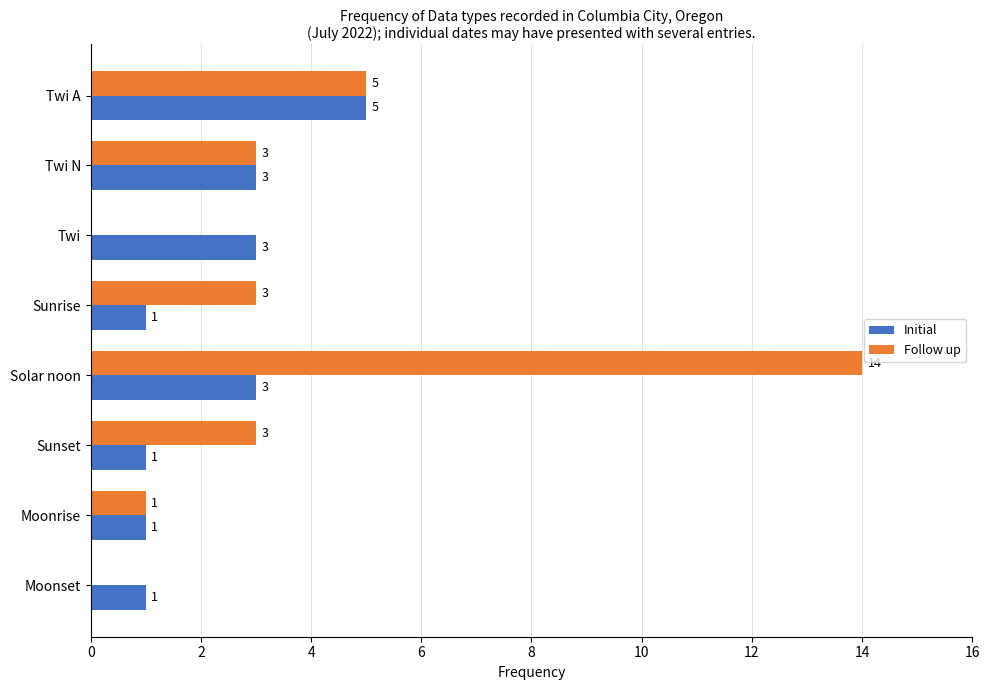

The value of Initial at Twi is 3. True or false?

True